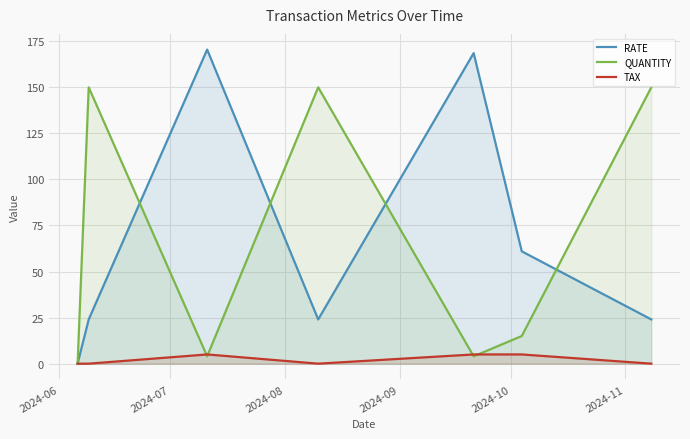

What is the maximum value for RATE?

170.5